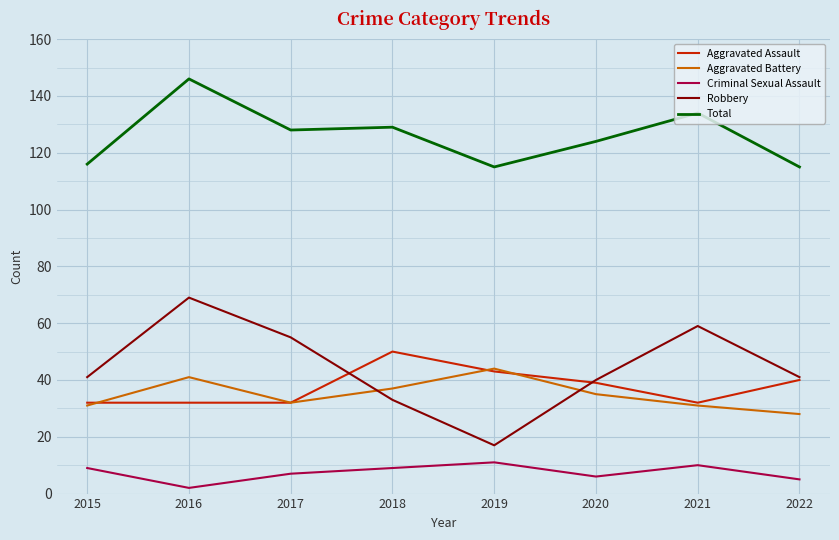

Reading left to right, list all the values displayed in this chart.

Aggravated Assault: 32	32	32	50	43	39	32	40
Aggravated Battery: 31	41	32	37	44	35	31	28
Criminal Sexual Assault: 9	2	7	9	11	6	10	5
Robbery: 41	69	55	33	17	40	59	41
Total: 116	146	128	129	115	124	134	115